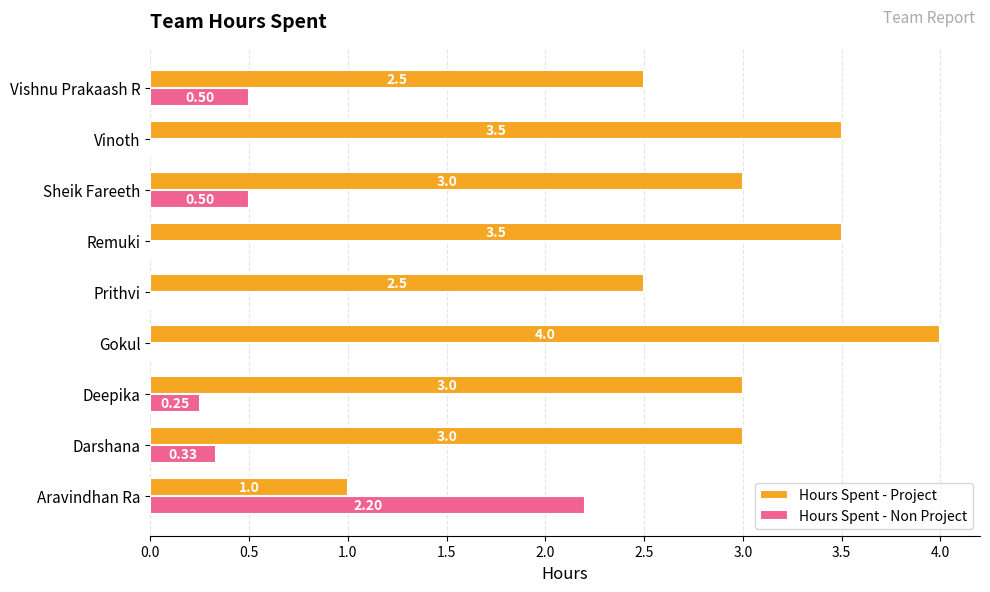

What is the total value across all series at Vinoth?

3.5